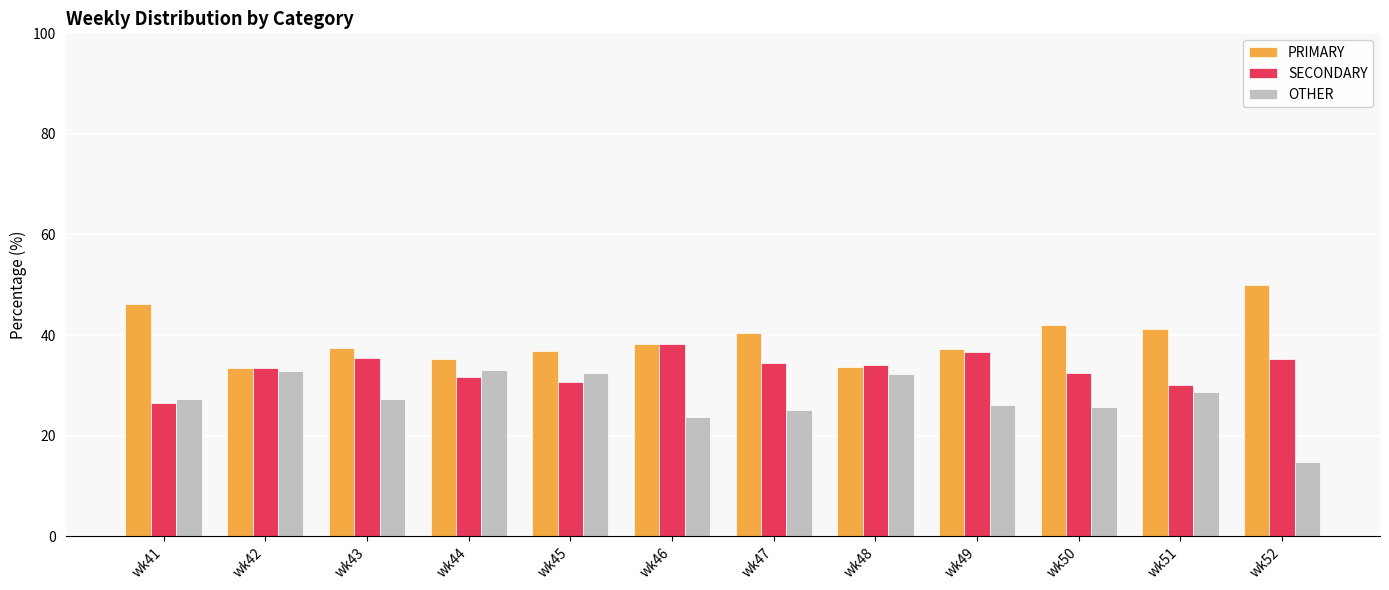

What is the minimum value for SECONDARY?

26.5